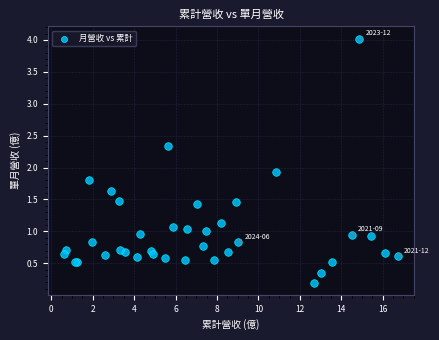

What Y value in the scatter plot is closest to 2?

1.9